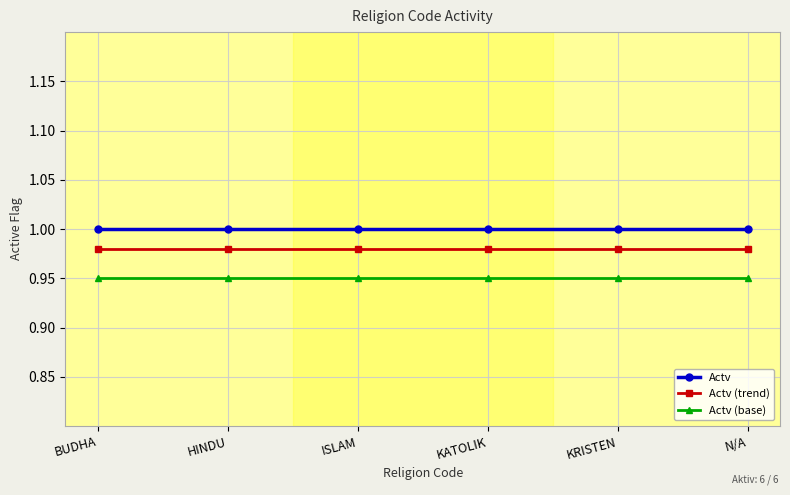

Rank the series by their maximum value, from highest to lowest.

Actv, Actv (trend), Actv (base)